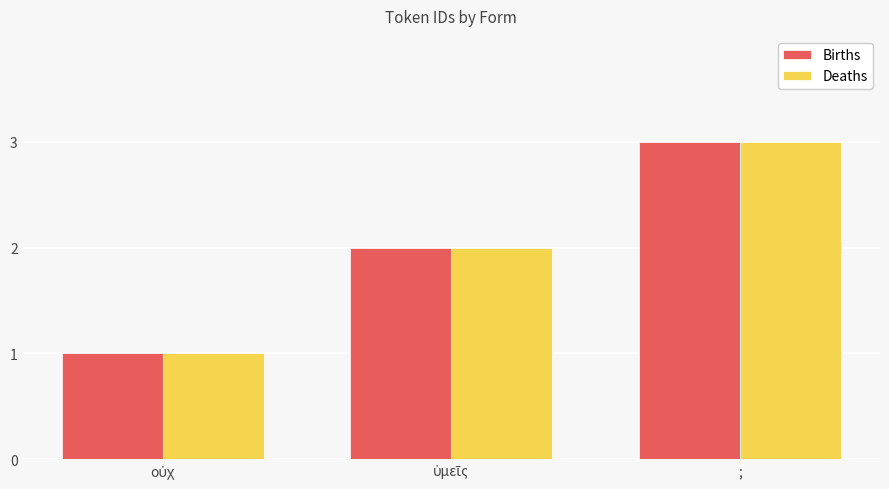

At which category is the sum across all series the highest?

;